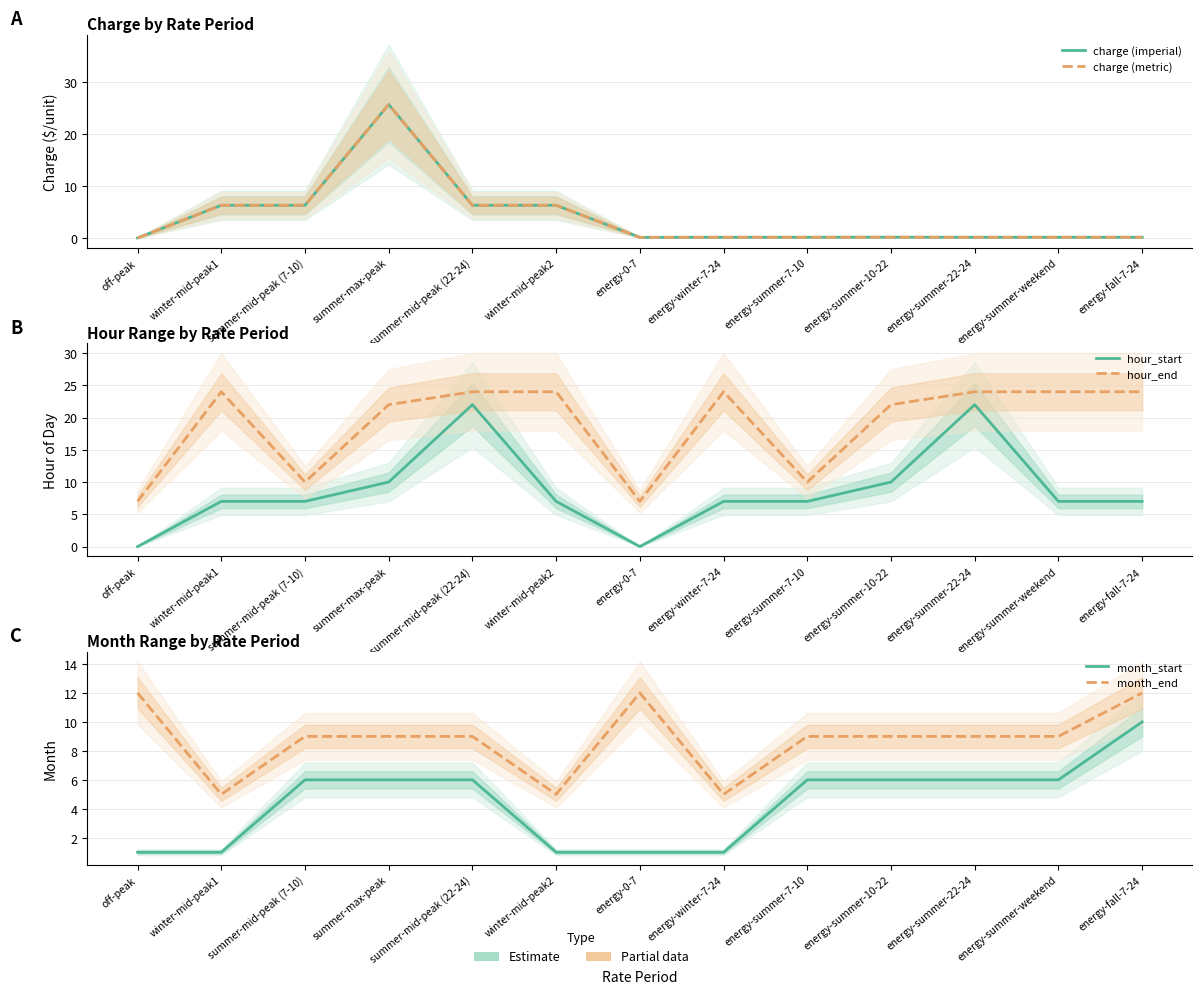

Which series changed the most between energy-winter-7-24 and energy-summer-22-24?

hour_start